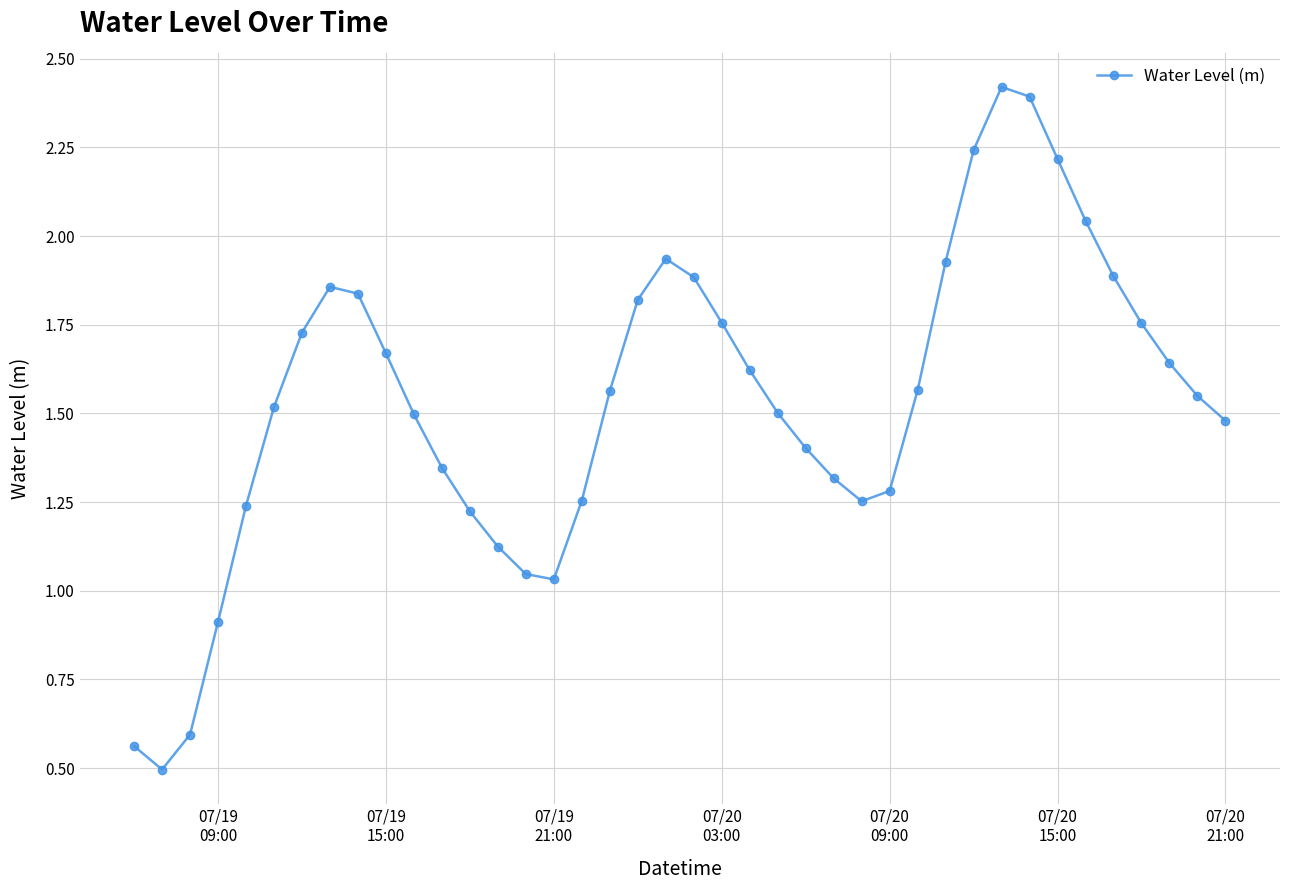

How many points are higher than both their immediate neighbors (excluding endpoints)?

3